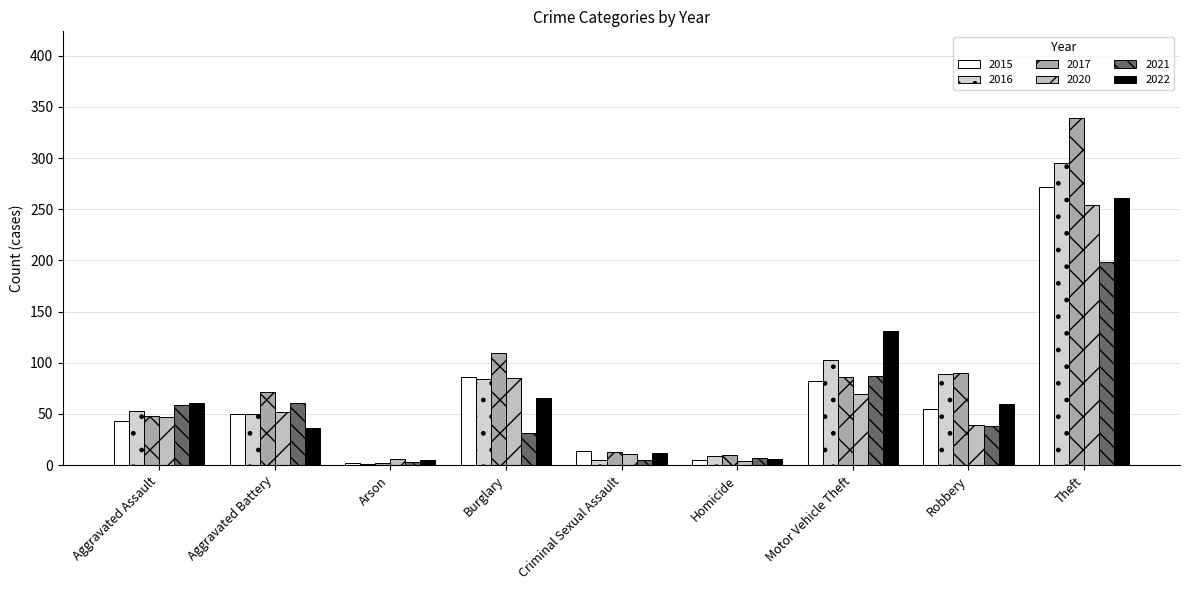

Which series has the largest total across all categories?

2017